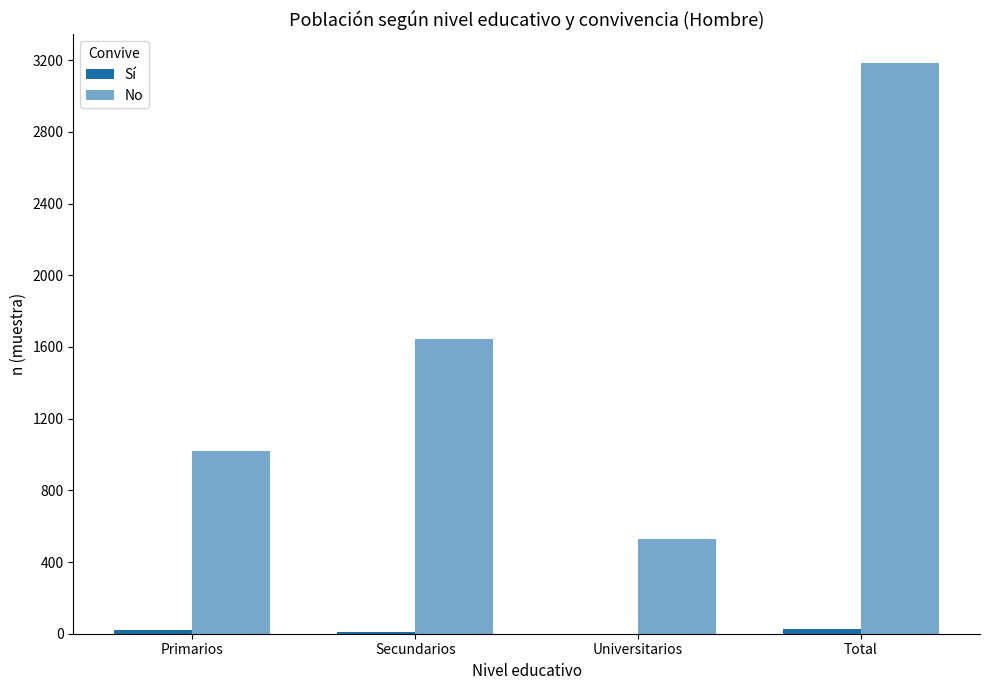

What is the label of the 1st bar from the left?

Primarios